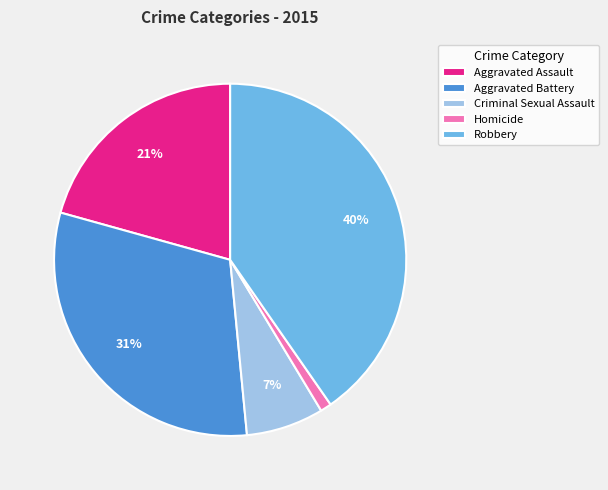

Between Aggravated Assault and Criminal Sexual Assault, which is larger?

Aggravated Assault